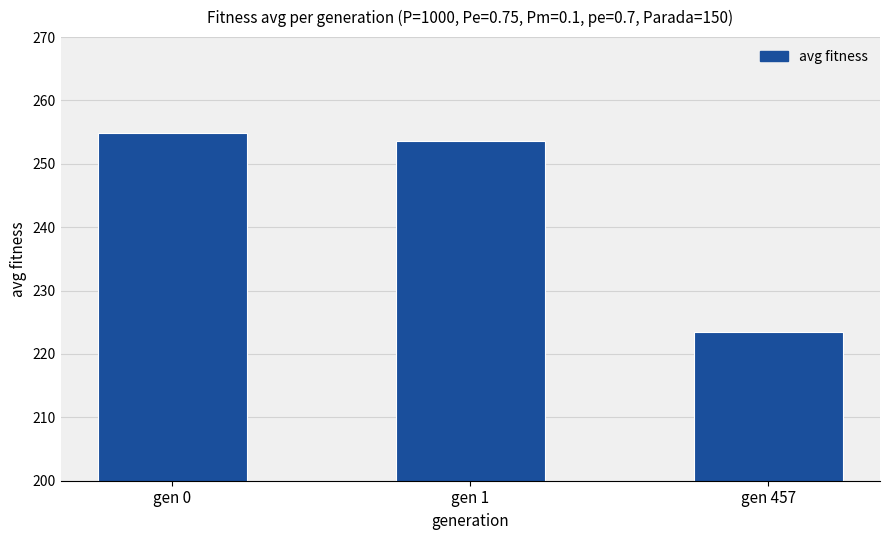

What is the difference between the maximum and minimum values?

31.4